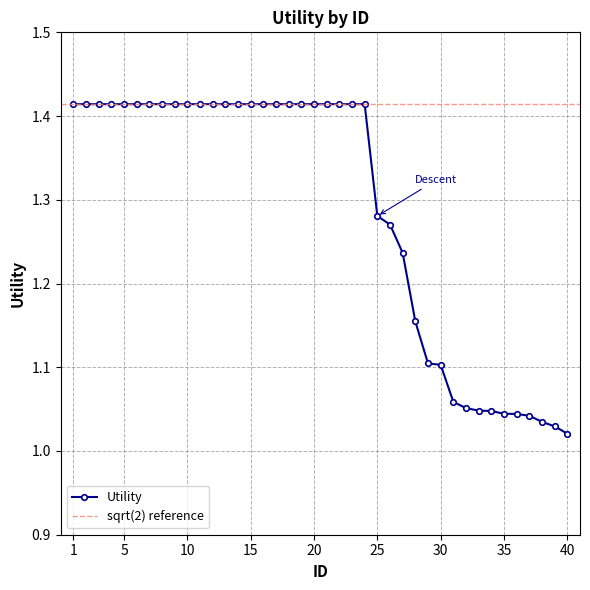

Is it true that the value at 29 is 1.4?

False